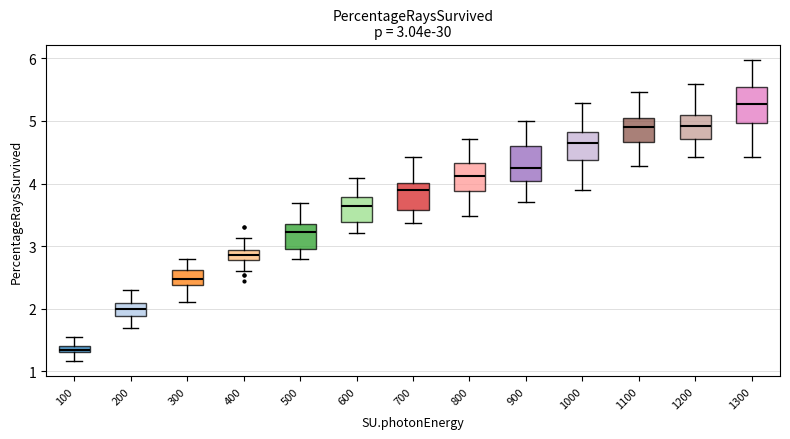

Which box has the highest median line?

1300